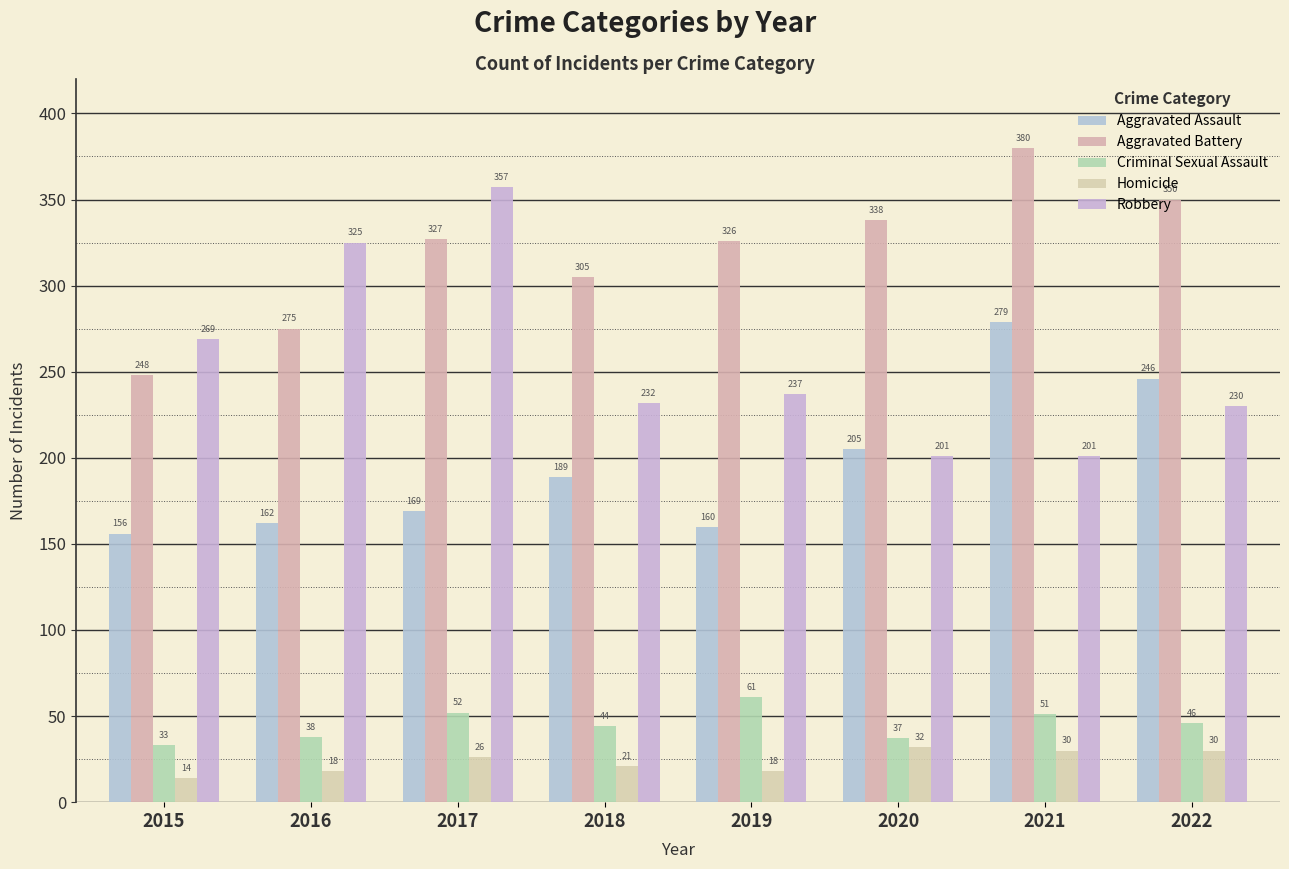

Which series has the largest range (max minus min)?

Robbery